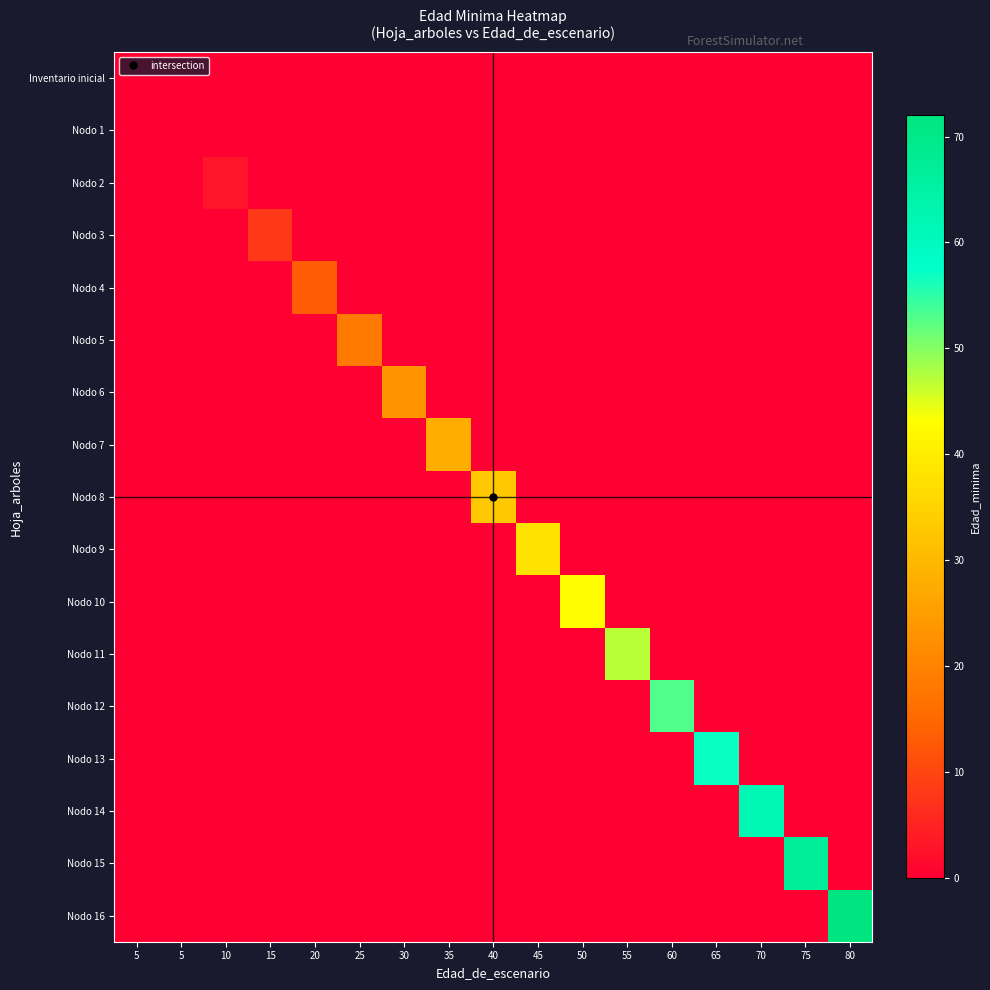

At 75, list the series in order from smallest to largest.

Inventario inicial, Nodo 1, Nodo 2, Nodo 3, Nodo 4, Nodo 5, Nodo 6, Nodo 7, Nodo 8, Nodo 9, Nodo 10, Nodo 11, Nodo 12, Nodo 13, Nodo 14, Nodo 16, Nodo 15